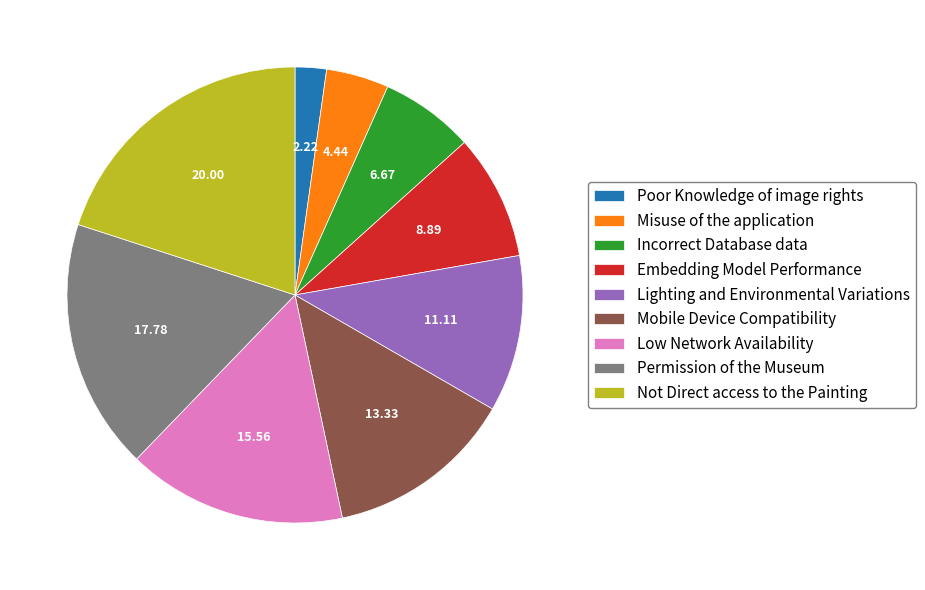

True or false: Low Network Availability accounts for 10% of the total.

False